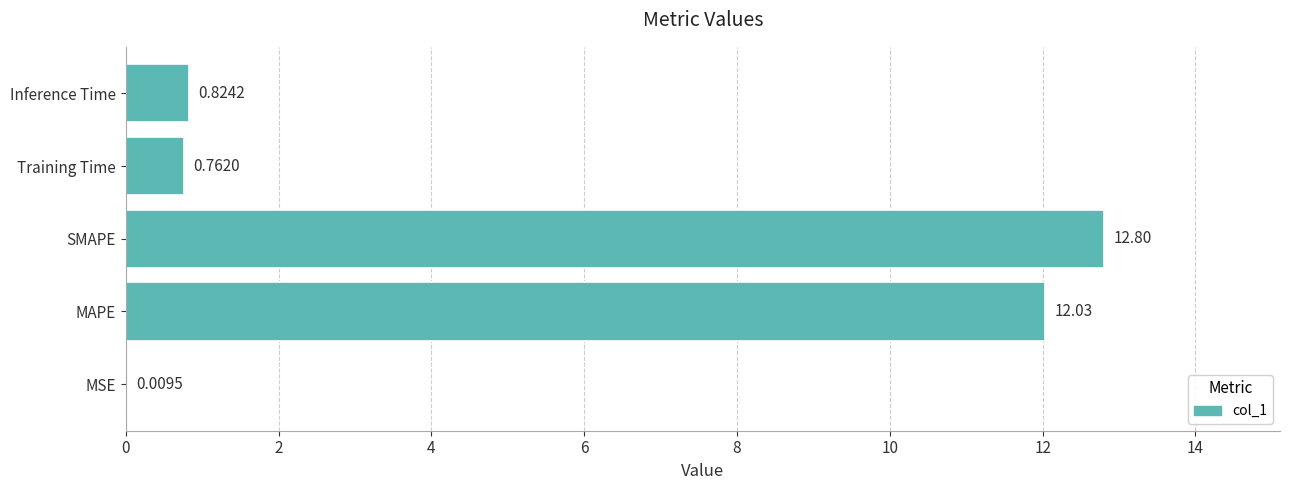

Which label corresponds to the largest value in the chart?

SMAPE